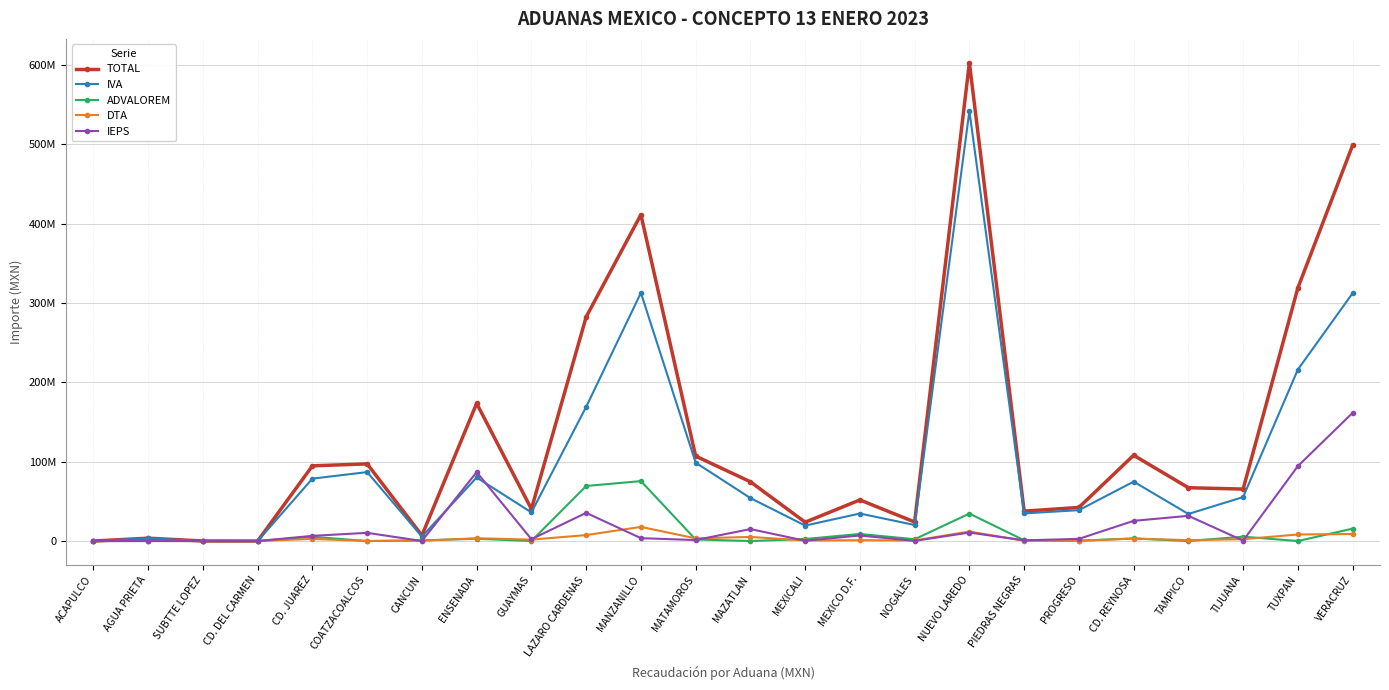

Which series changed the most between GUAYMAS and TAMPICO?

IEPS